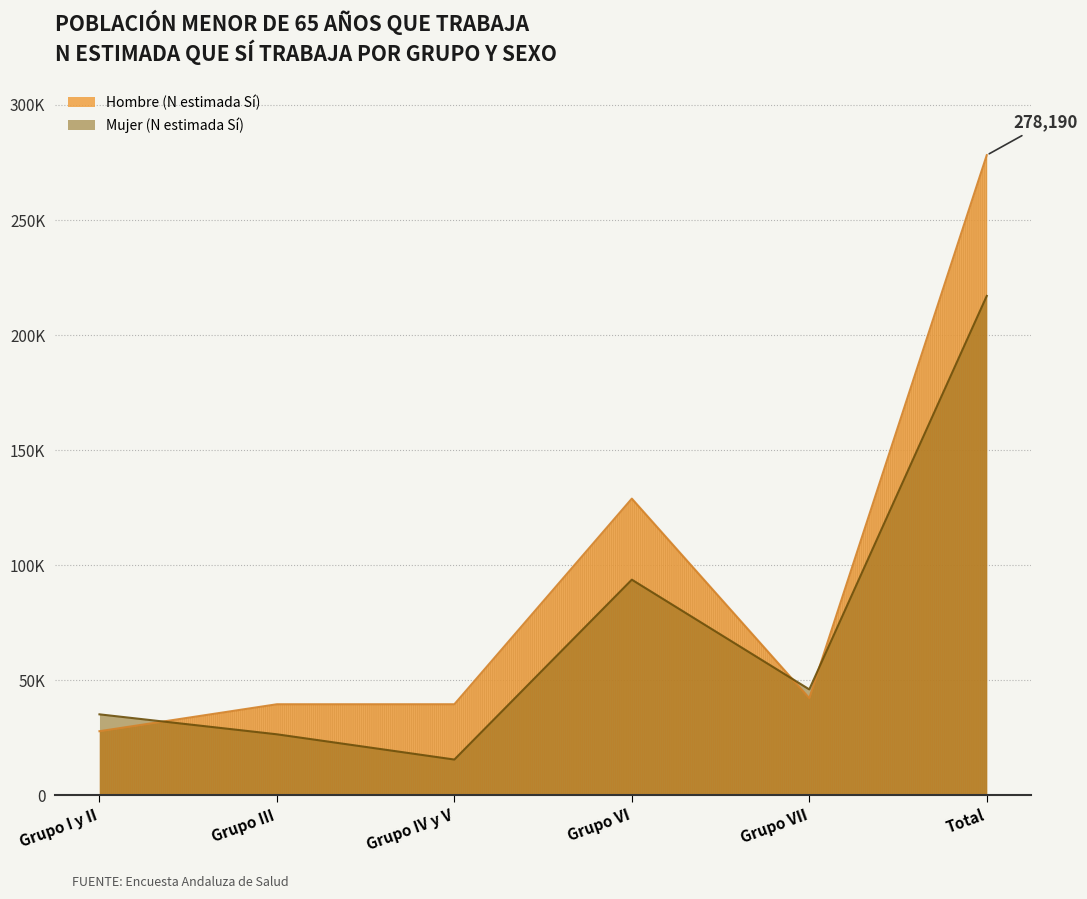

What is the smallest value displayed?

15548